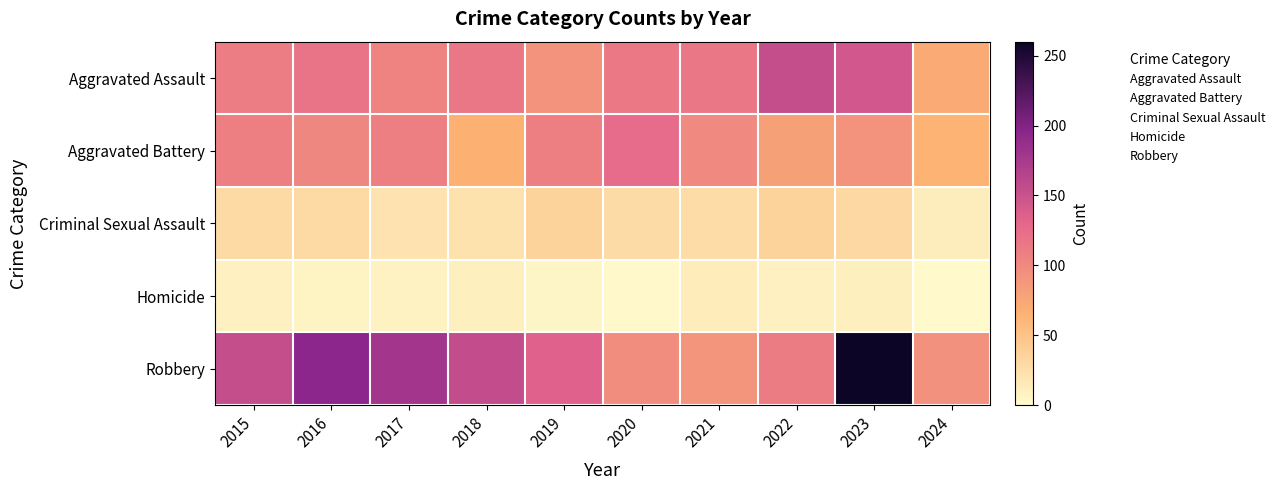

How many categories are shown in the chart?

10